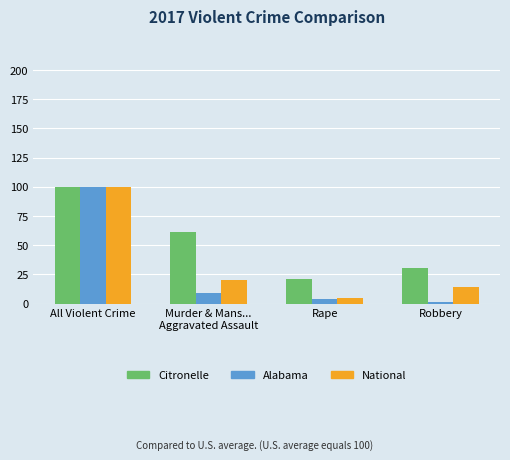

How many bars are there in total?

12